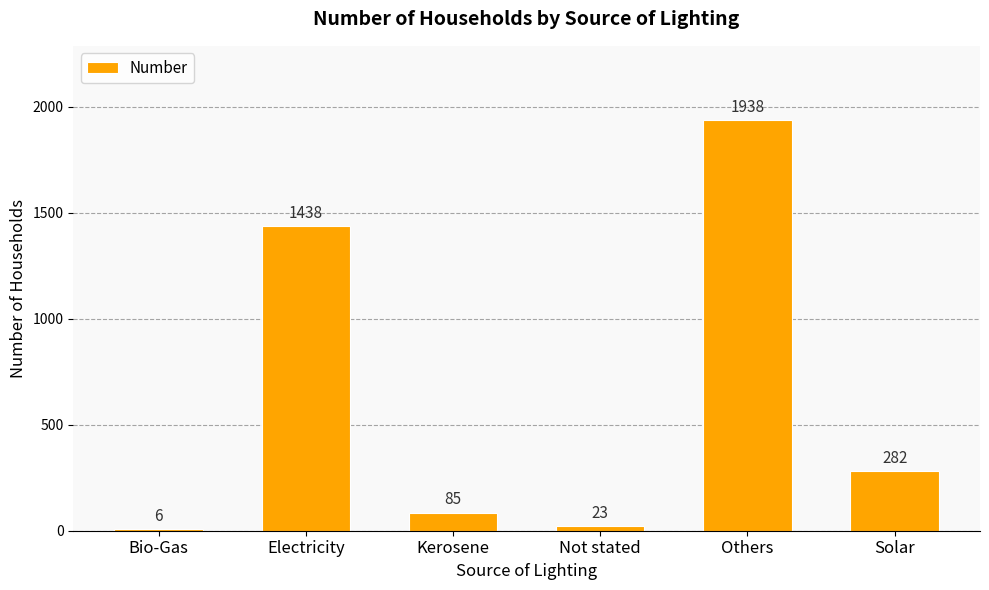

What is the sum of all values?

3772